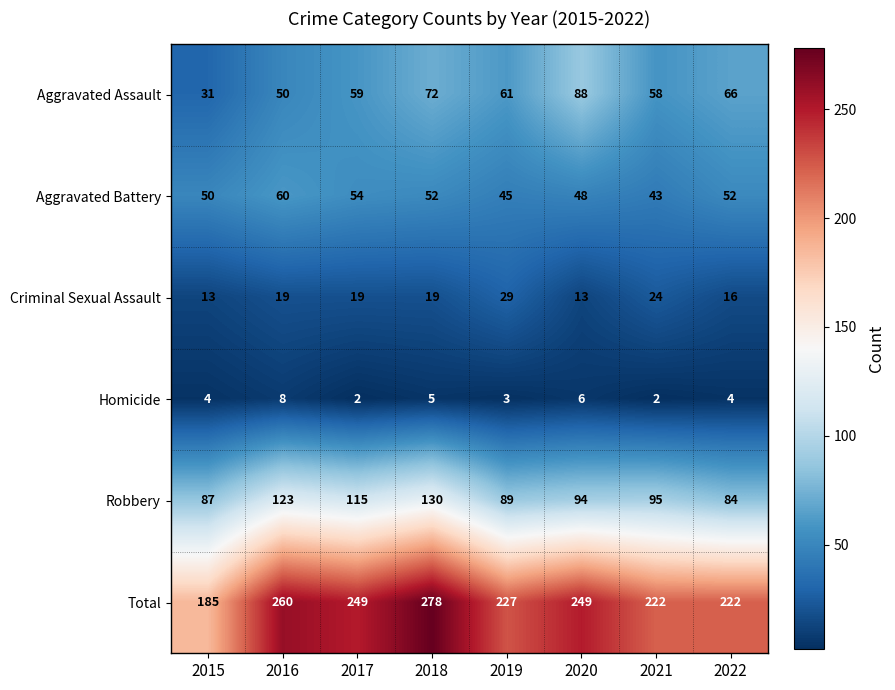

Which category has the highest value across all series?

2018